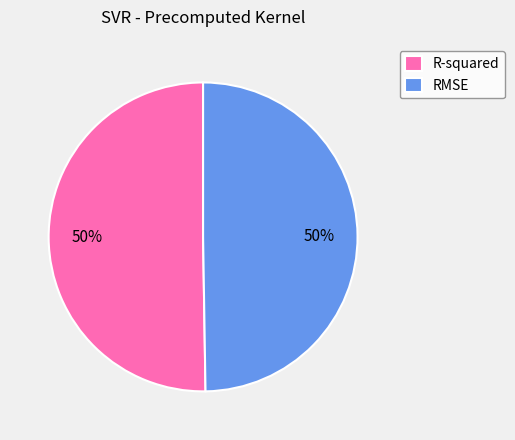

To the nearest percent, what percentage of the pie is RMSE?

50%